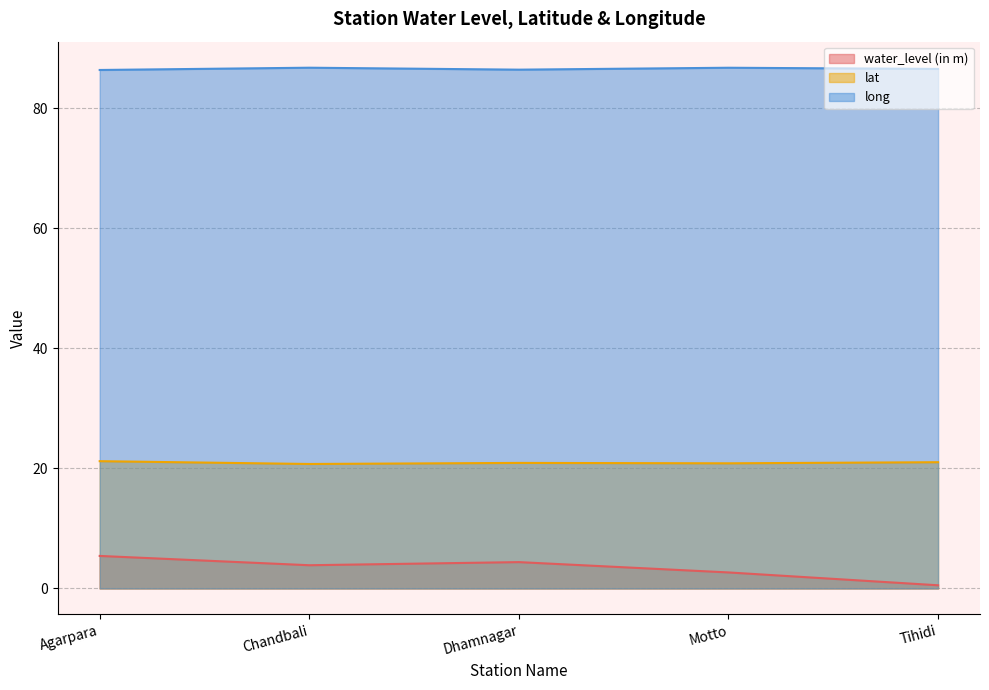

Rank the categories by water_level (in m) value from lowest to highest.

Tihidi, Motto, Chandbali, Dhamnagar, Agarpara